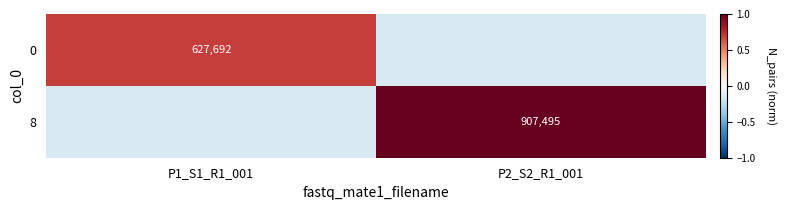

How many data points in 0 are less than 0?

1